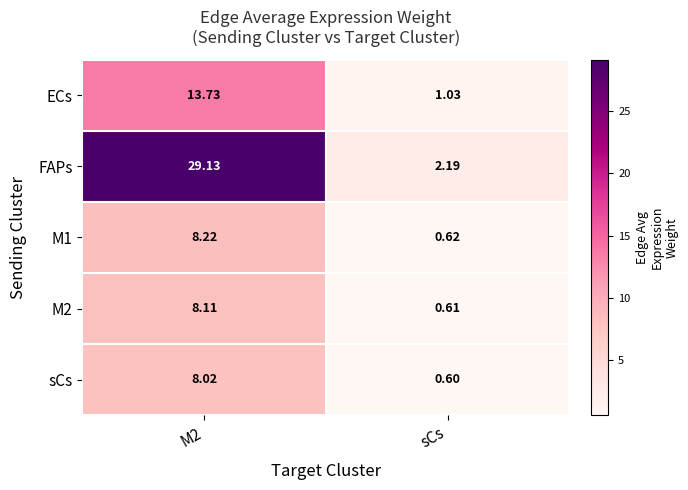

Where is FAPs nearest to the value 15?

sCs